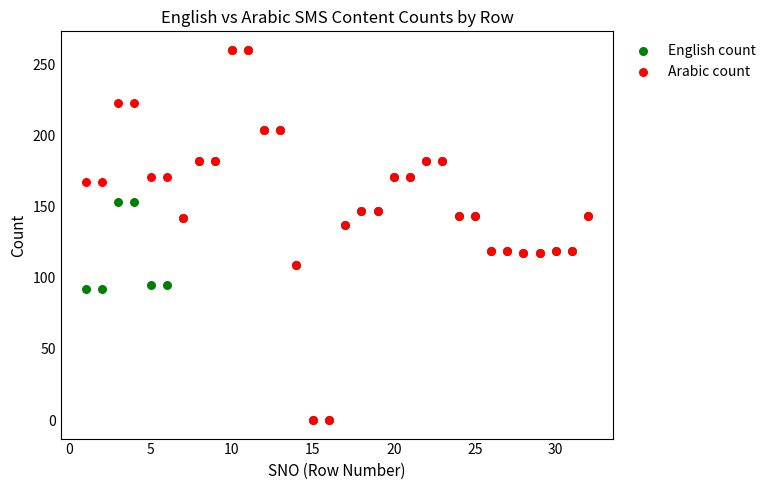

What are all the series names shown in the legend?

English count, Arabic count